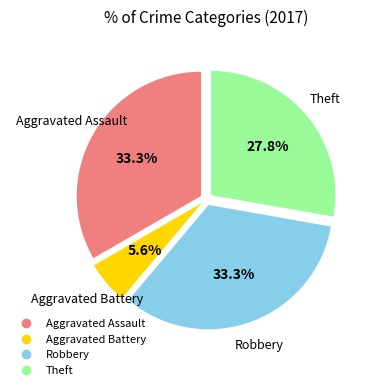

Does Aggravated Assault represent more than half of the total?

No